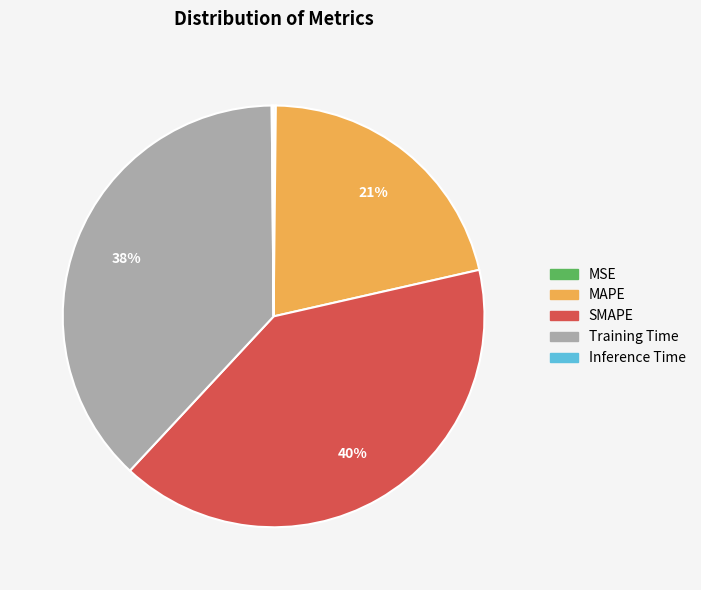

Is it true that MAPE is 21% of the pie?

True